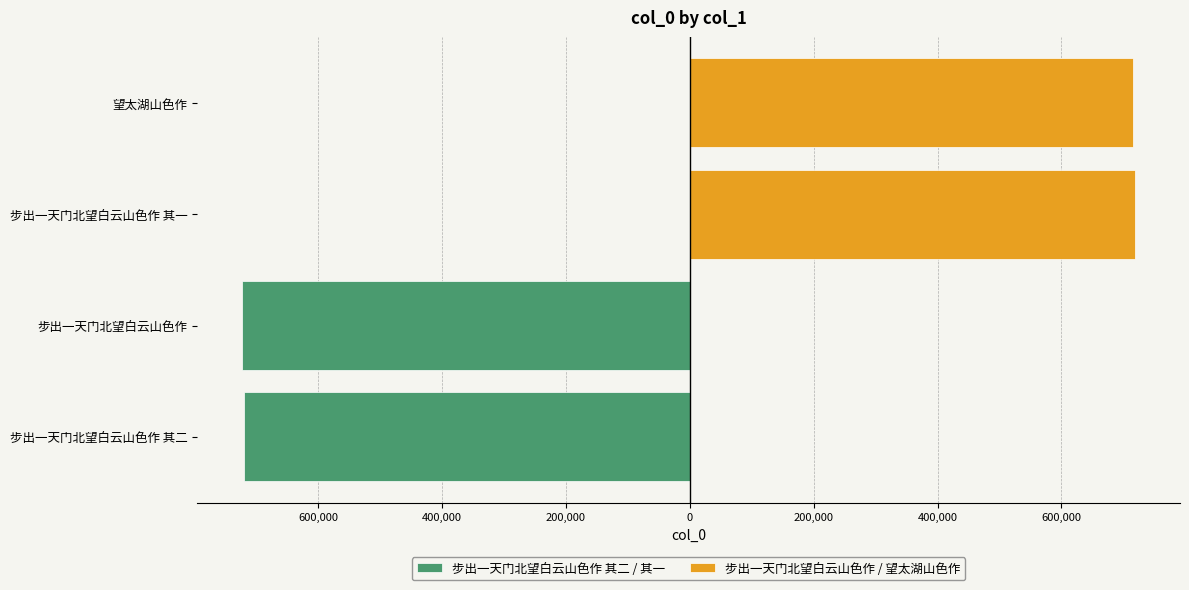

Which series has the largest total across all categories?

步出一天门北望白云山色作 / 望太湖山色作